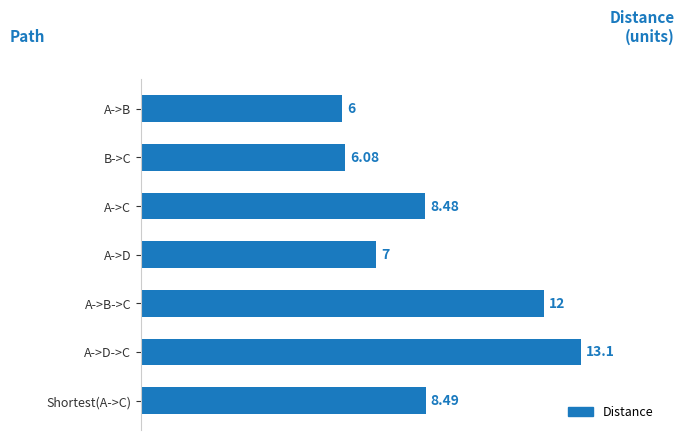

What is the label of the 5th bar from the top?

A->B->C